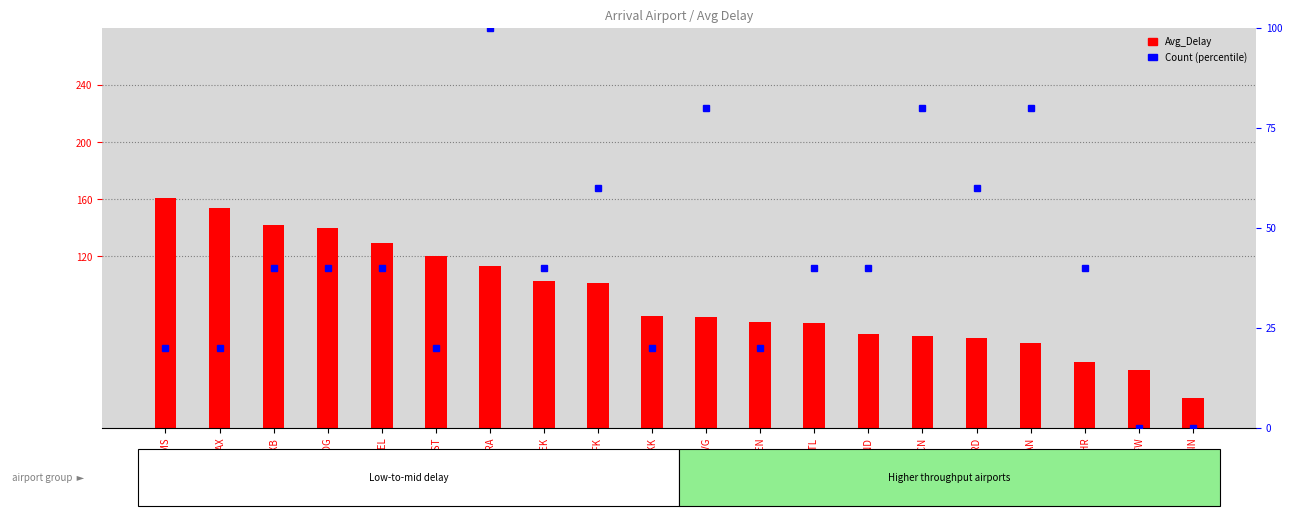

The Avg_Delay series shows 62.5 at ORD. True or false?

True